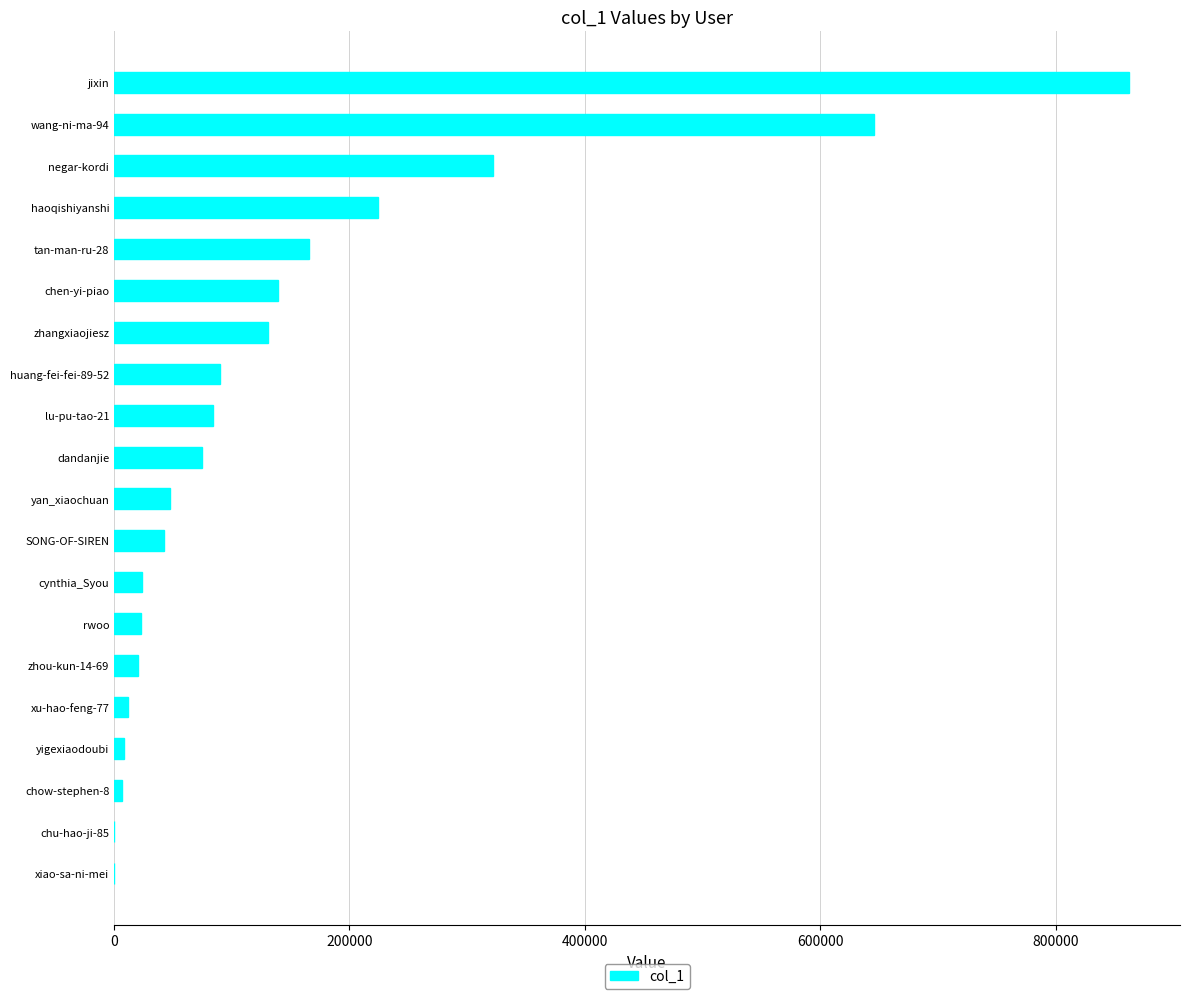

What is the sum of all values?

2923837